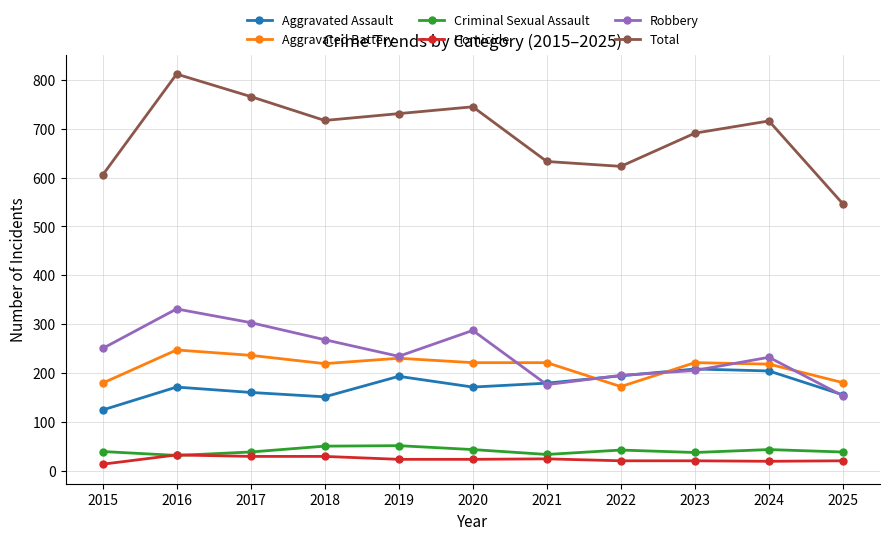

True or false: Aggravated Battery and Aggravated Assault intersect in this chart.

True